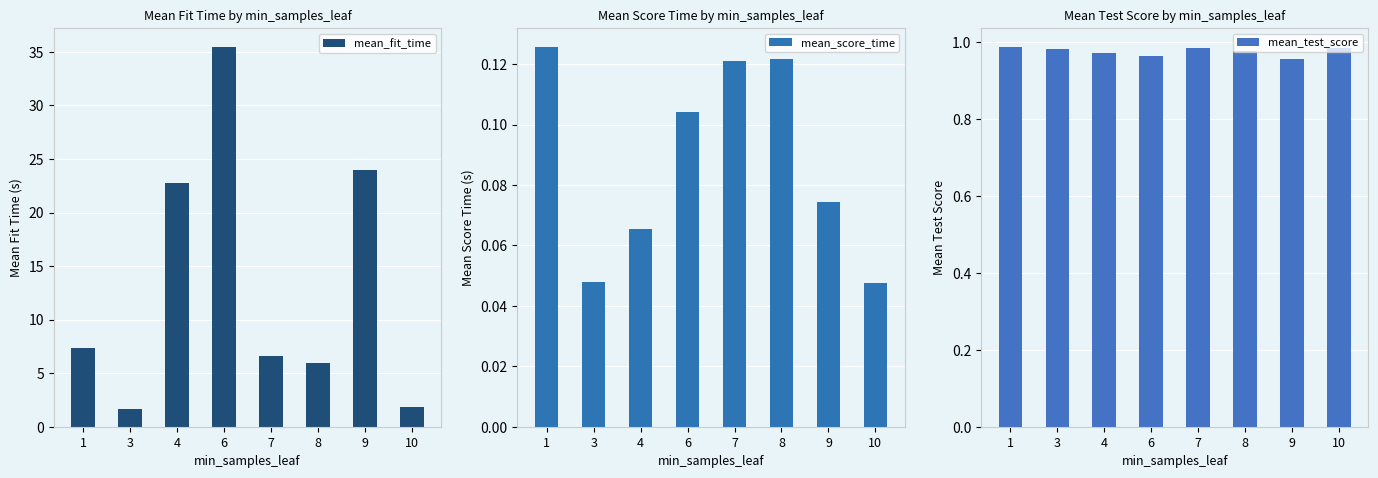

At 7, list the series in order from largest to smallest.

mean_fit_time, mean_test_score, mean_score_time